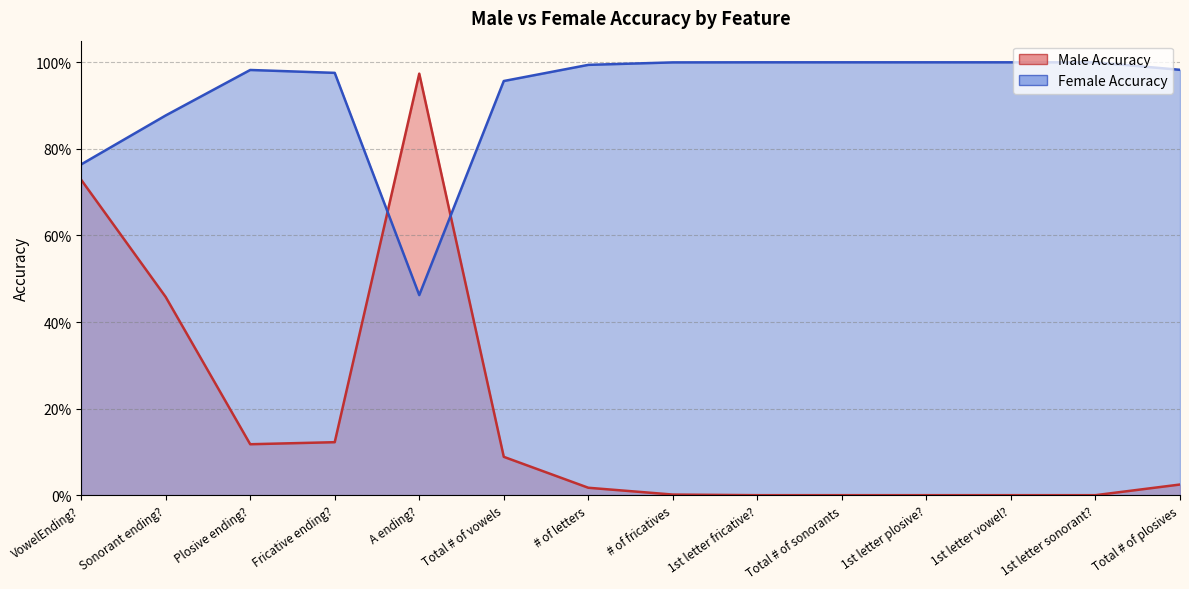

Reading left to right, extract all data points from this chart.

Male Accuracy: 0.7	0.5	0.1	0.1	1.0	0.1	0.0	0.0	0.0	0.0	0.0	0.0	0.0	0.0
Female Accuracy: 0.8	0.9	1.0	1.0	0.5	1.0	1.0	1.0	1.0	1.0	1.0	1.0	1.0	1.0